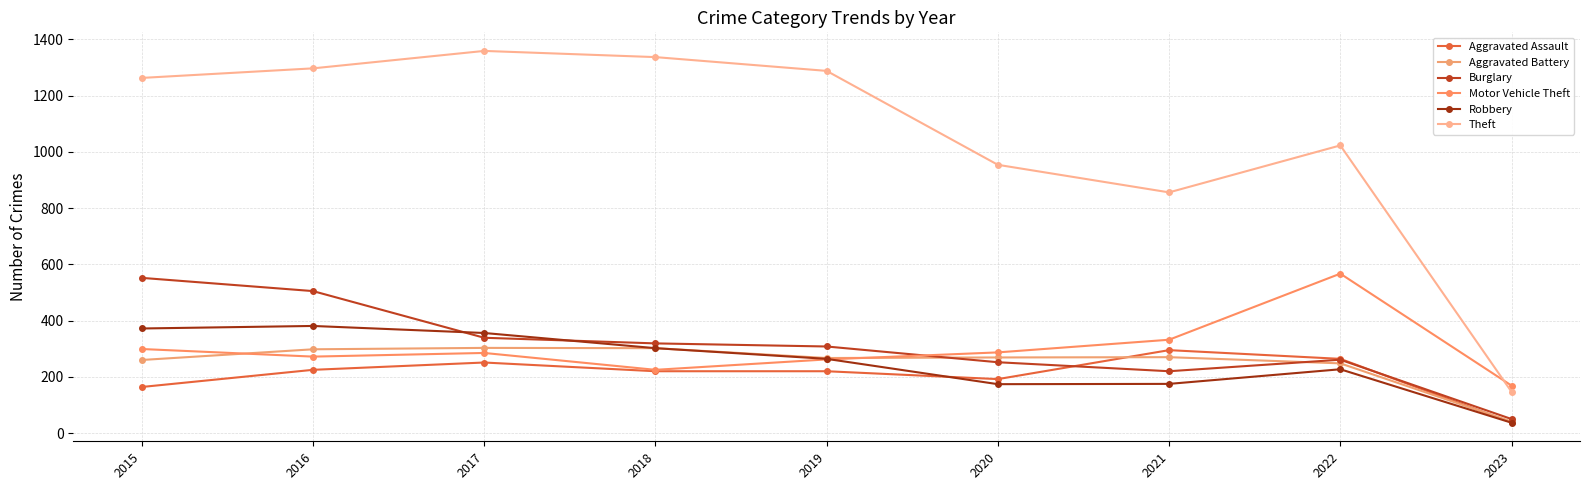

At which category is the sum across all series the highest?

2016